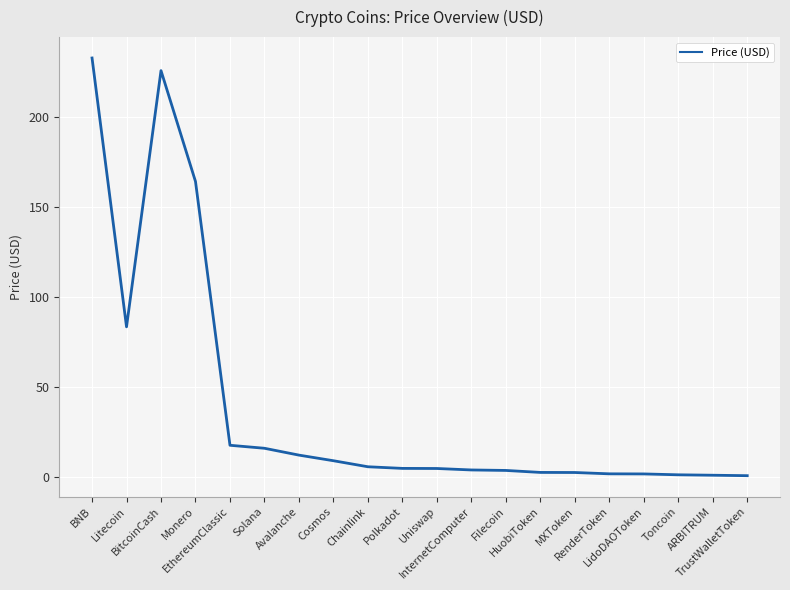

What is the greatest value displayed?

232.7